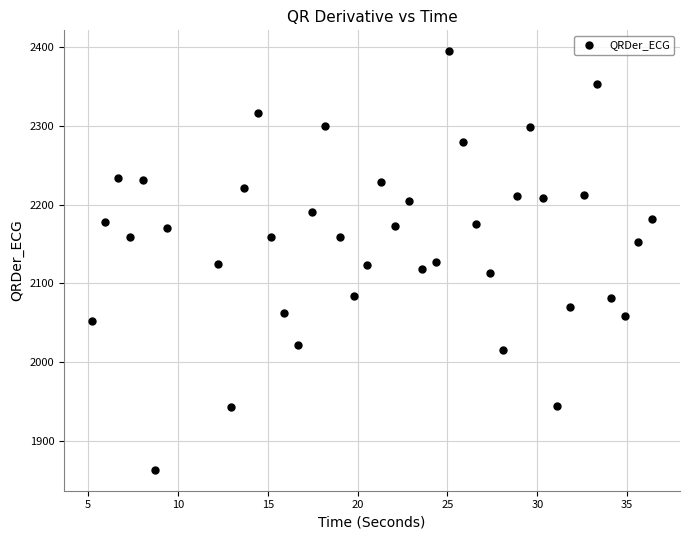

What is the range of X values (max minus min)?

31.2